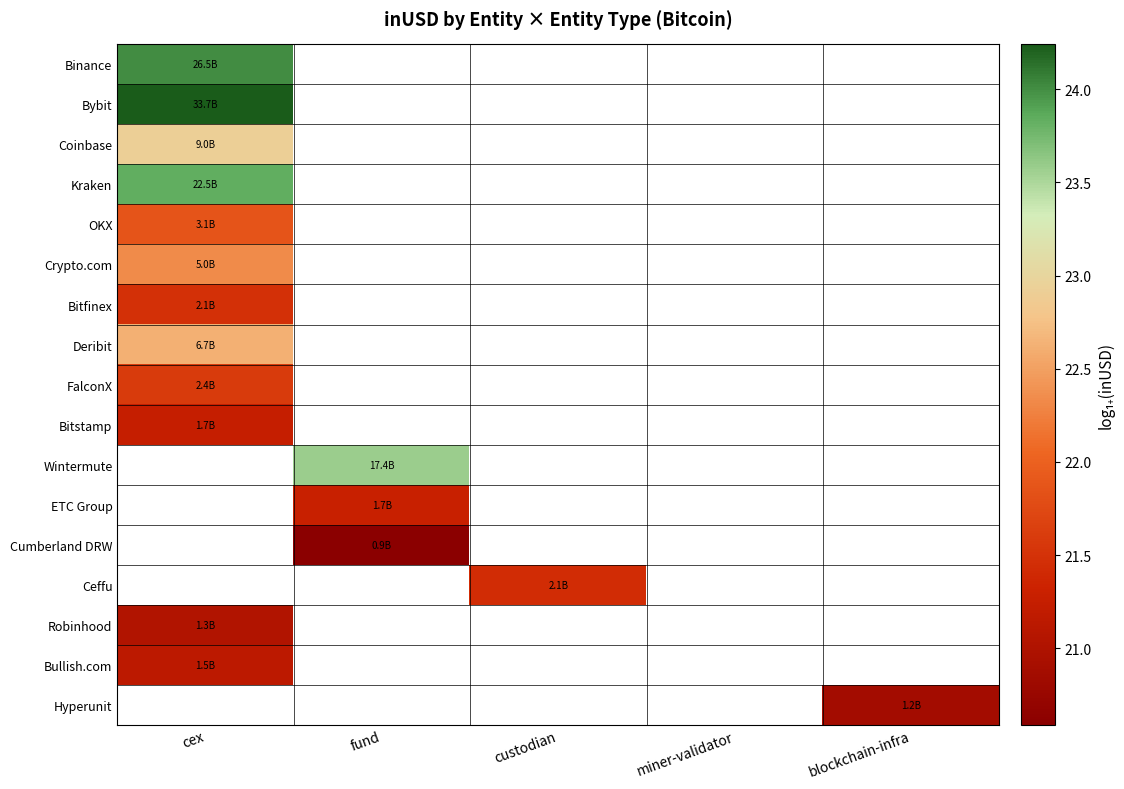

Which has a higher value, miner-validator or custodian?

custodian